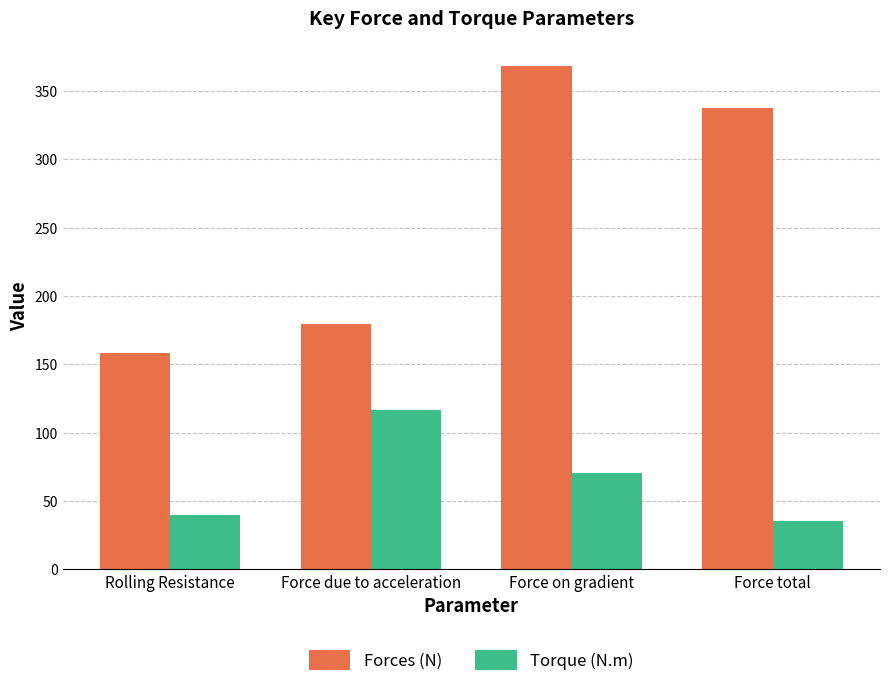

How many bars are there in total?

8